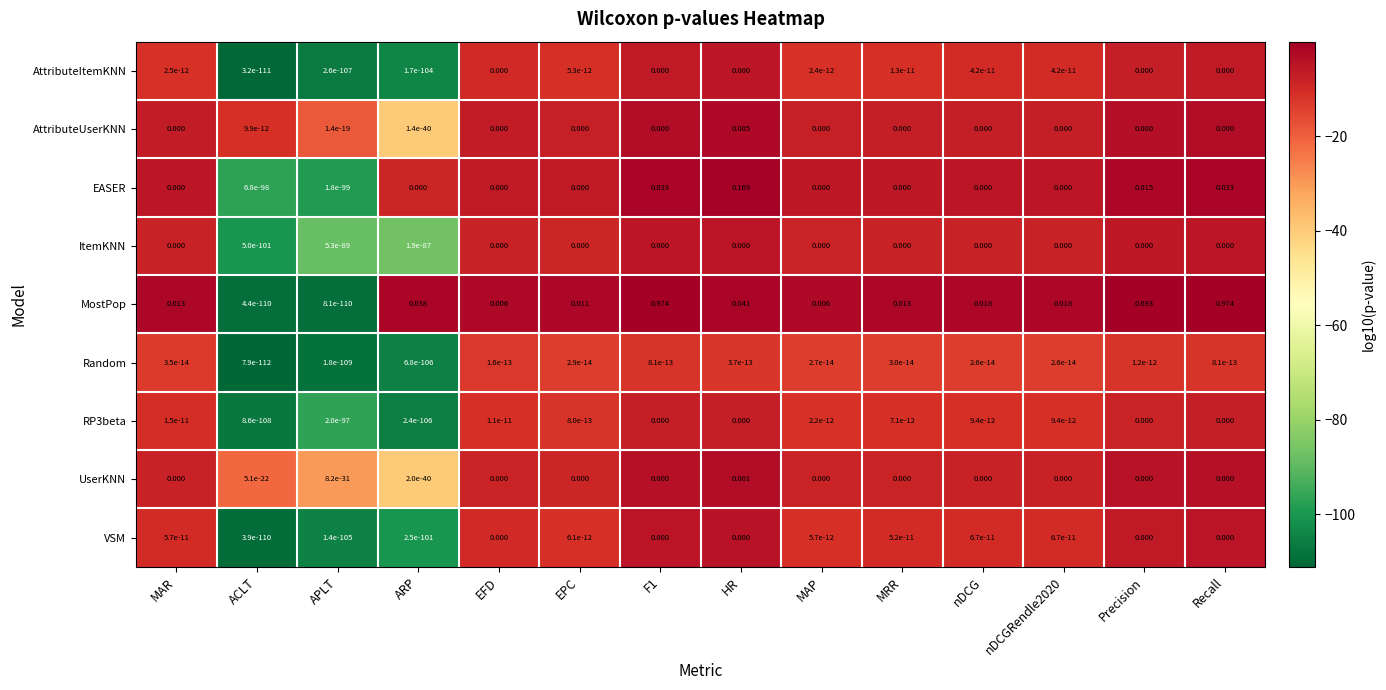

Which series has the largest total across all categories?

MostPop